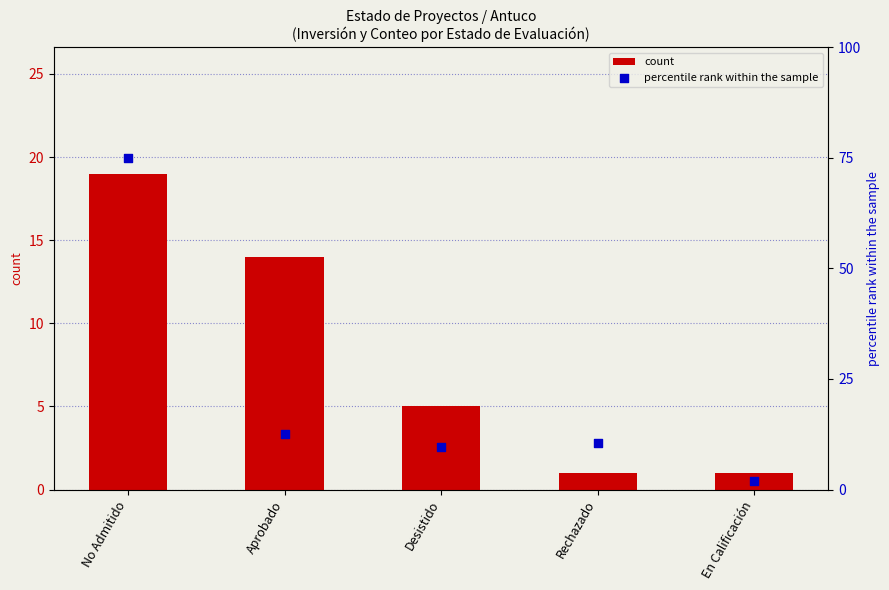

Which series reaches the maximum Y coordinate?

percentile rank within the sample